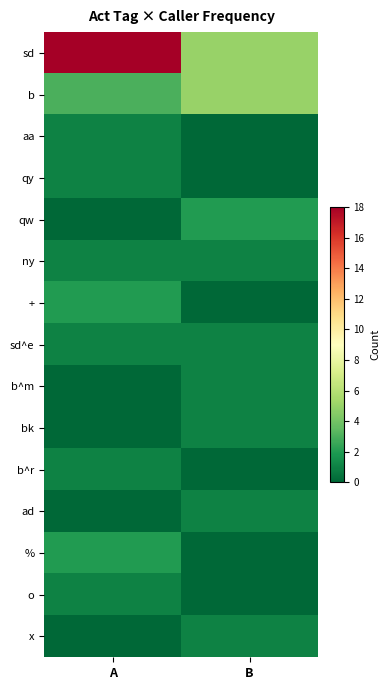

Which has a higher value, B or A?

A